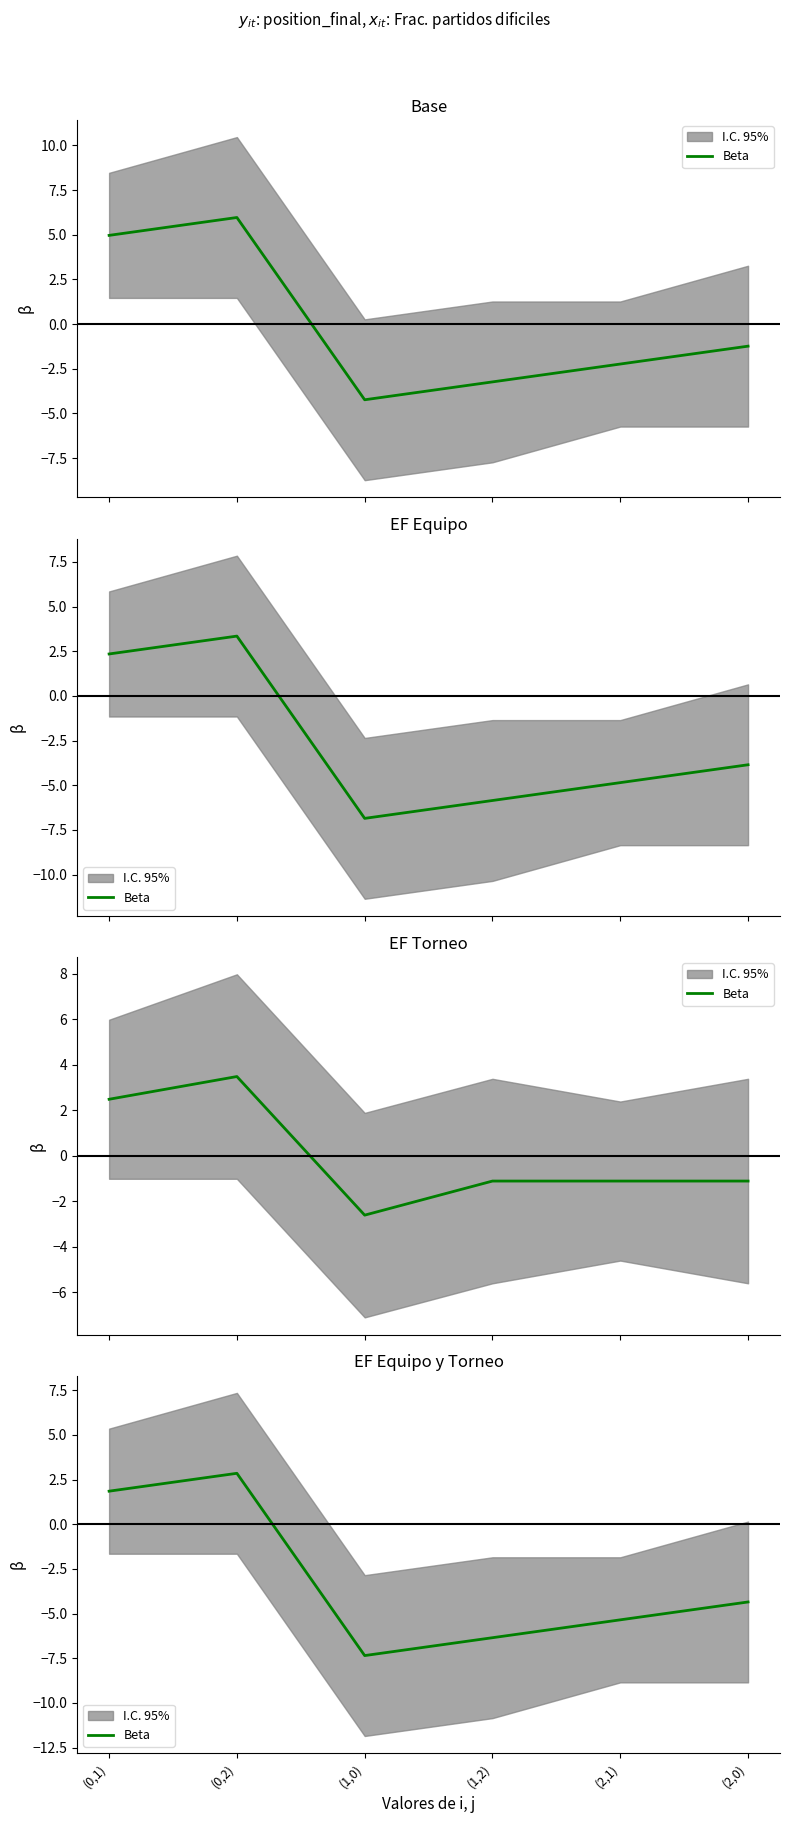

What is the label of the 2nd point from the right?

(2,1)